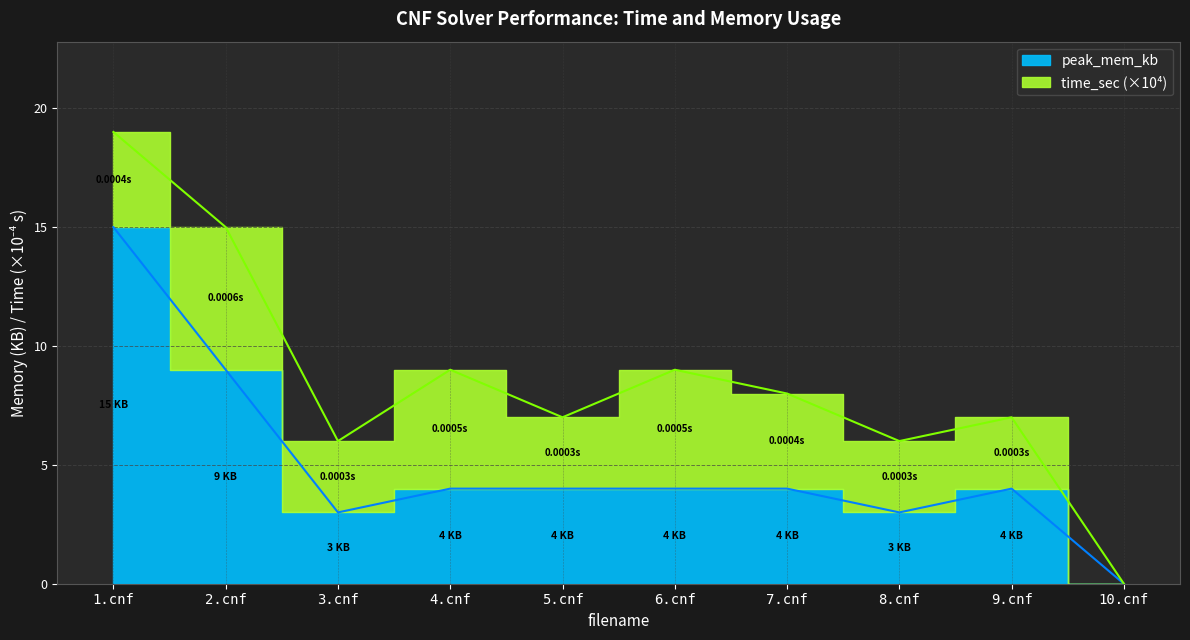

Reading right to left, extract all data points from this chart.

0	4	3	4	4	4	4	3	9	15